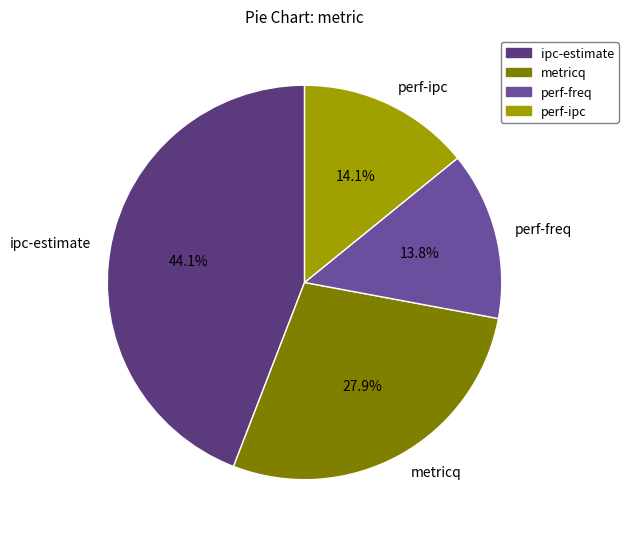

Approximately how many times larger is the value at metricq compared to ipc-estimate?

0.6